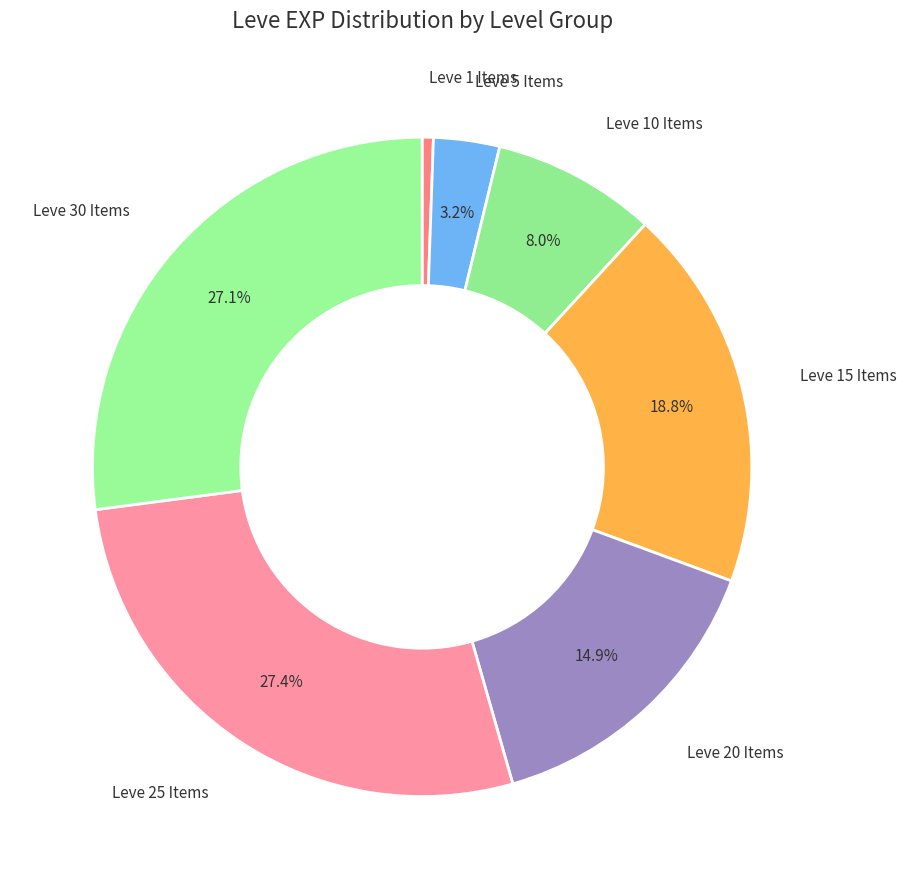

Is Leve 20 Items the majority of the pie?

No